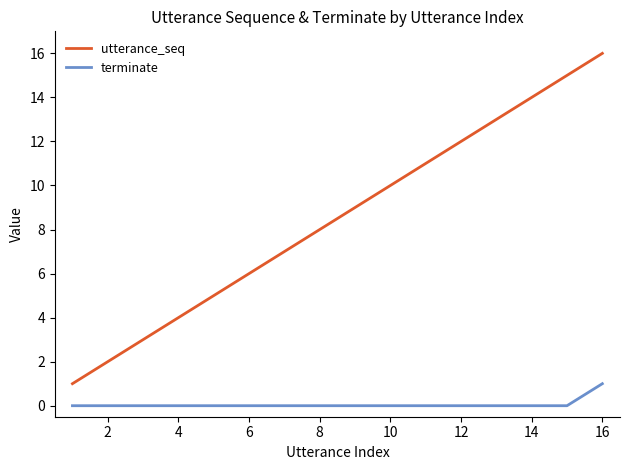

True or false: terminate and utterance_seq intersect in this chart.

False